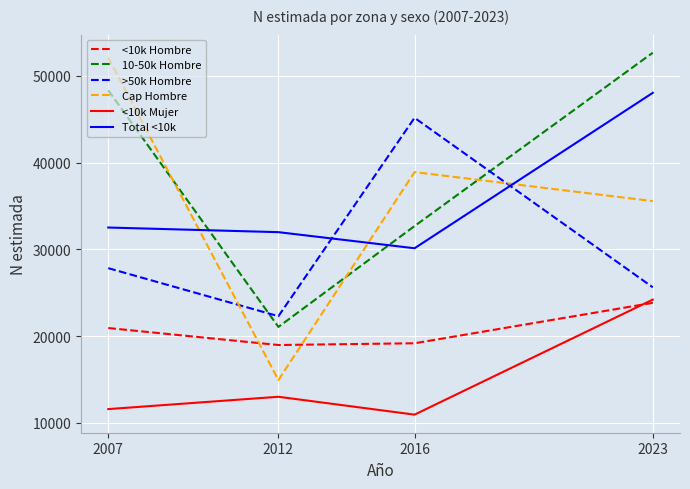

List the labels in order of Cap Hombre value, largest first.

2007, 2016, 2023, 2012